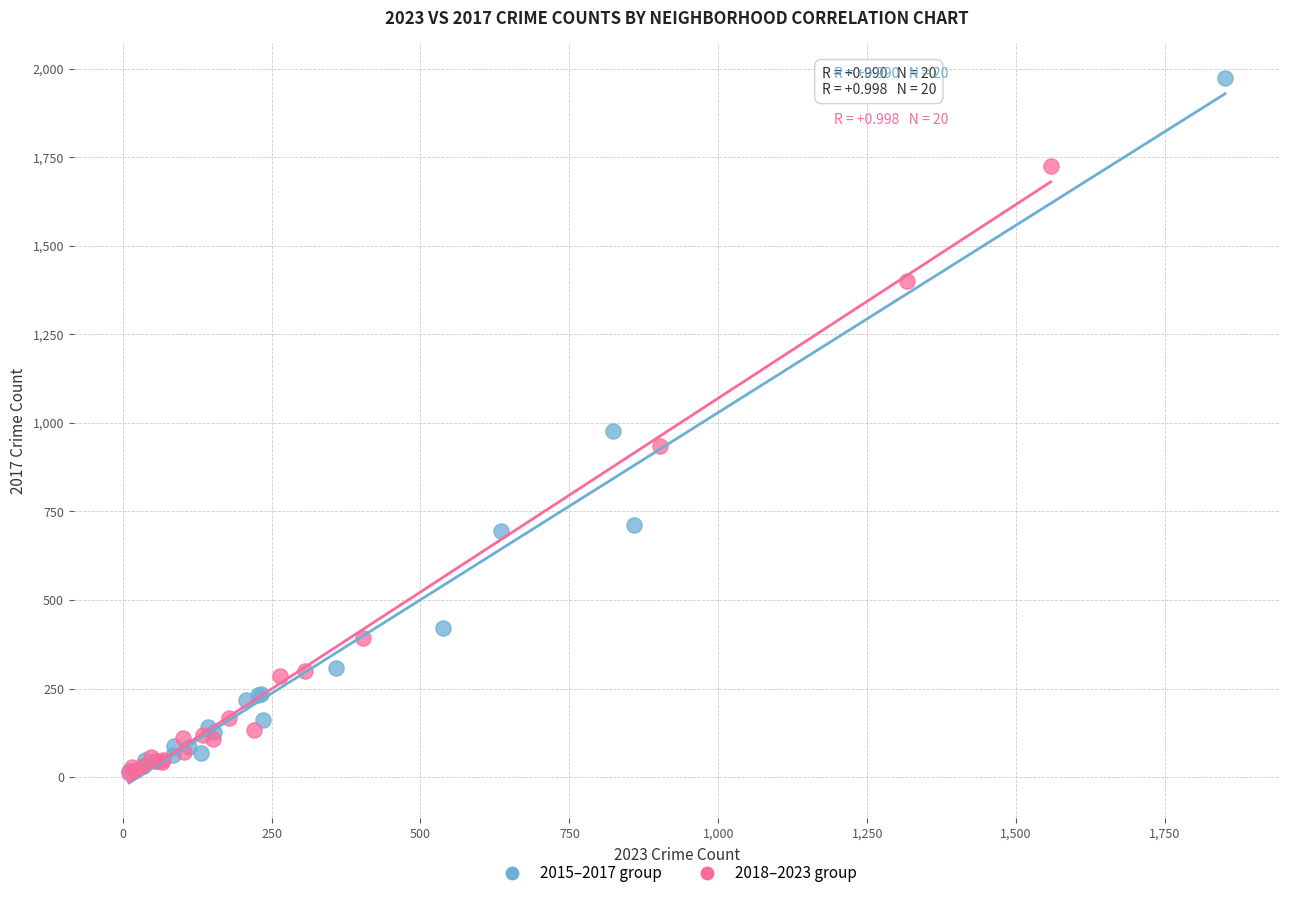

Which series has the widest spread of Y values?

2015–2017 group